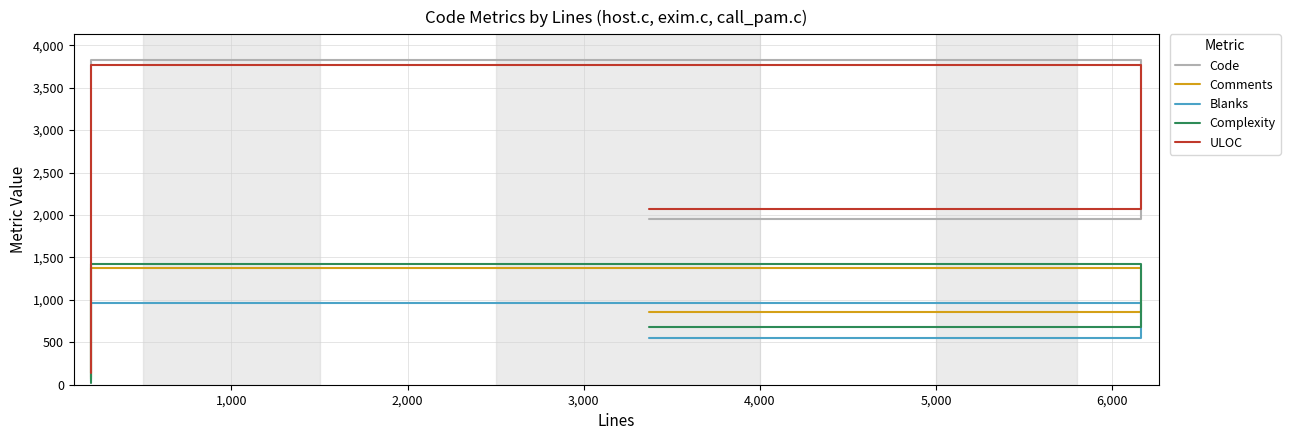

At which category is the sum across all series the highest?

1,000